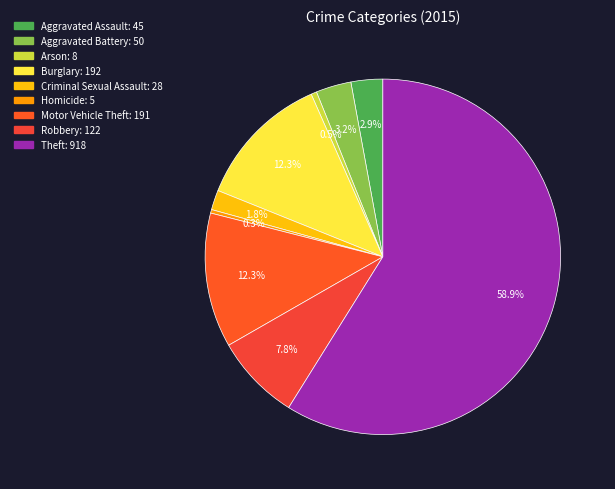

Which slice represents more than half of the pie?

Theft